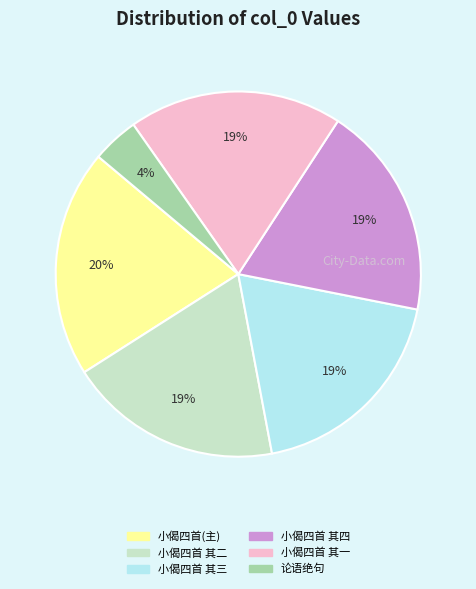

To the nearest percent, what is the average slice percentage?

17%